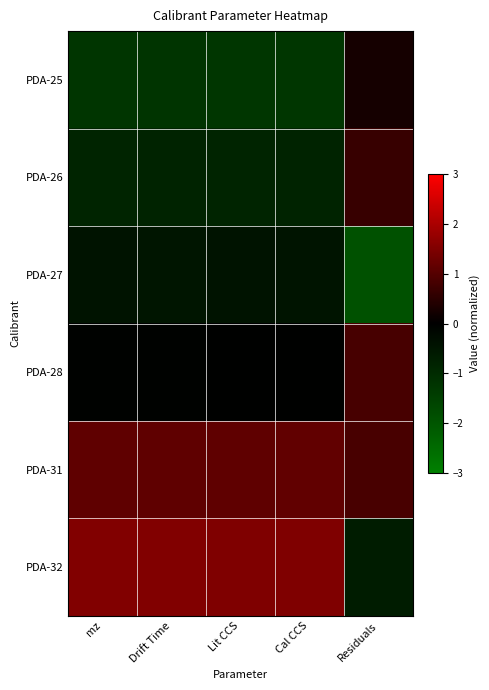

Which series has the largest range (max minus min)?

PDA-32